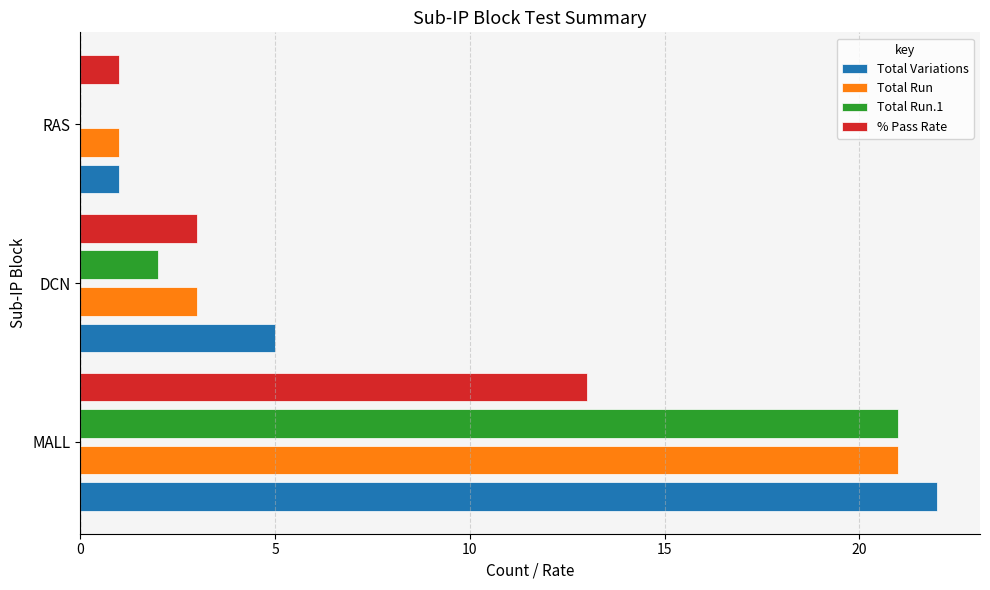

What is the sum of all Total Variations values?

28